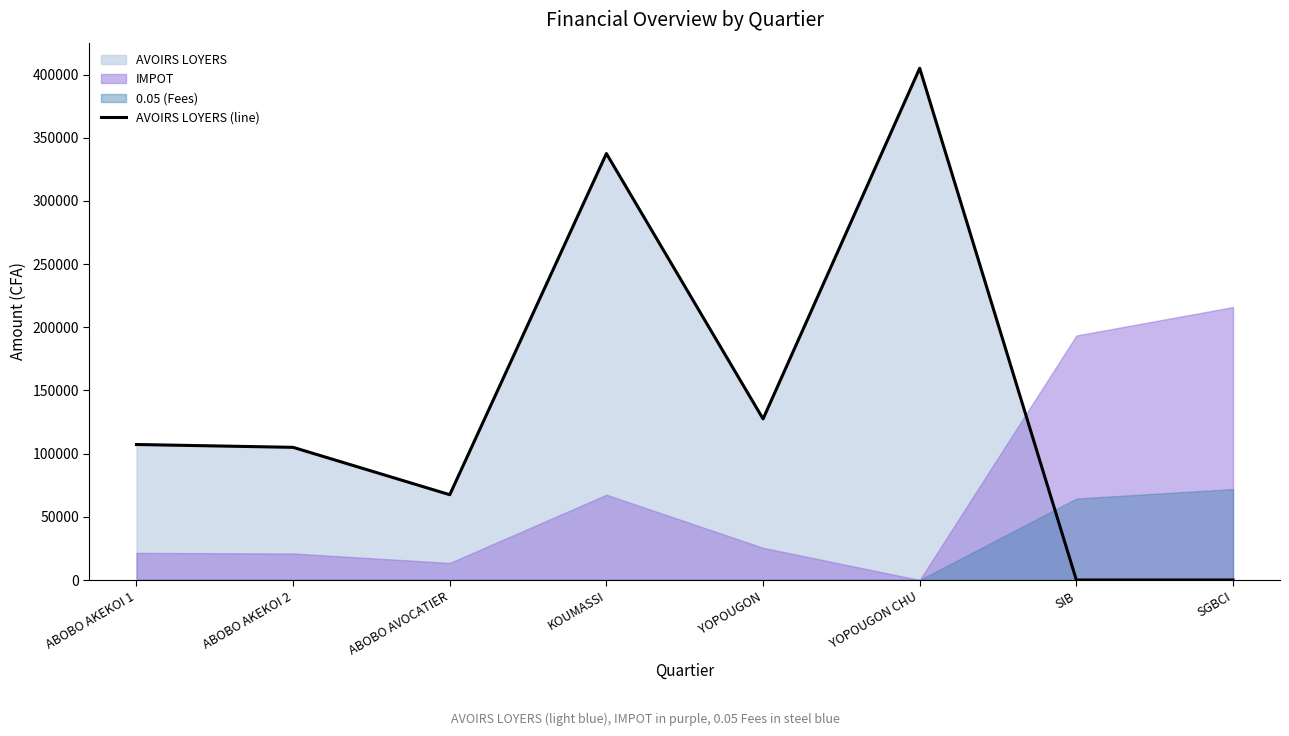

How many data points are above 107250?

3